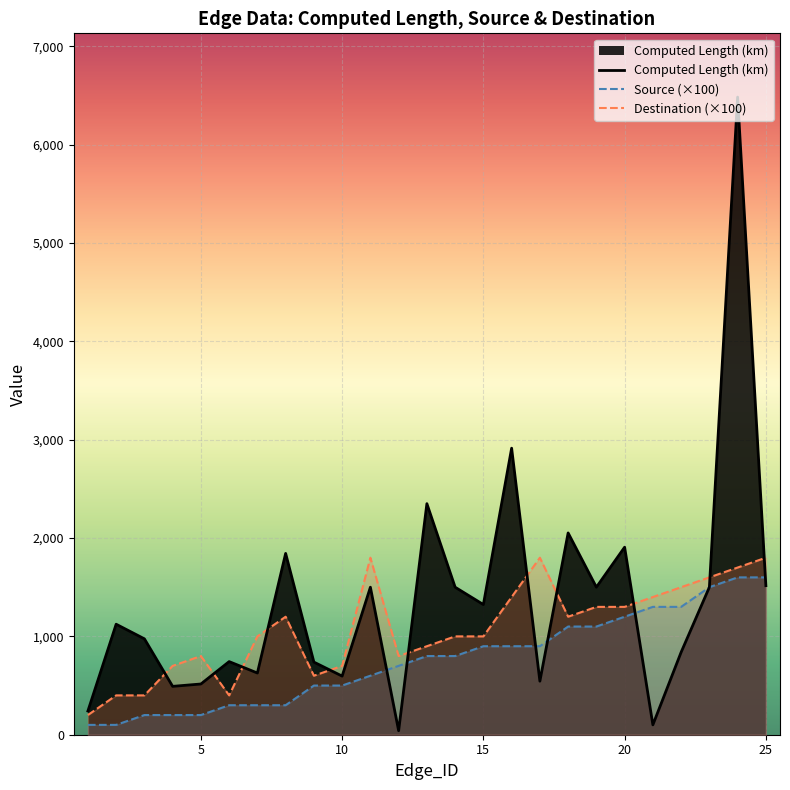

Rank the series by their maximum value, from lowest to highest.

Source (×100), Destination (×100), Computed Length (km)